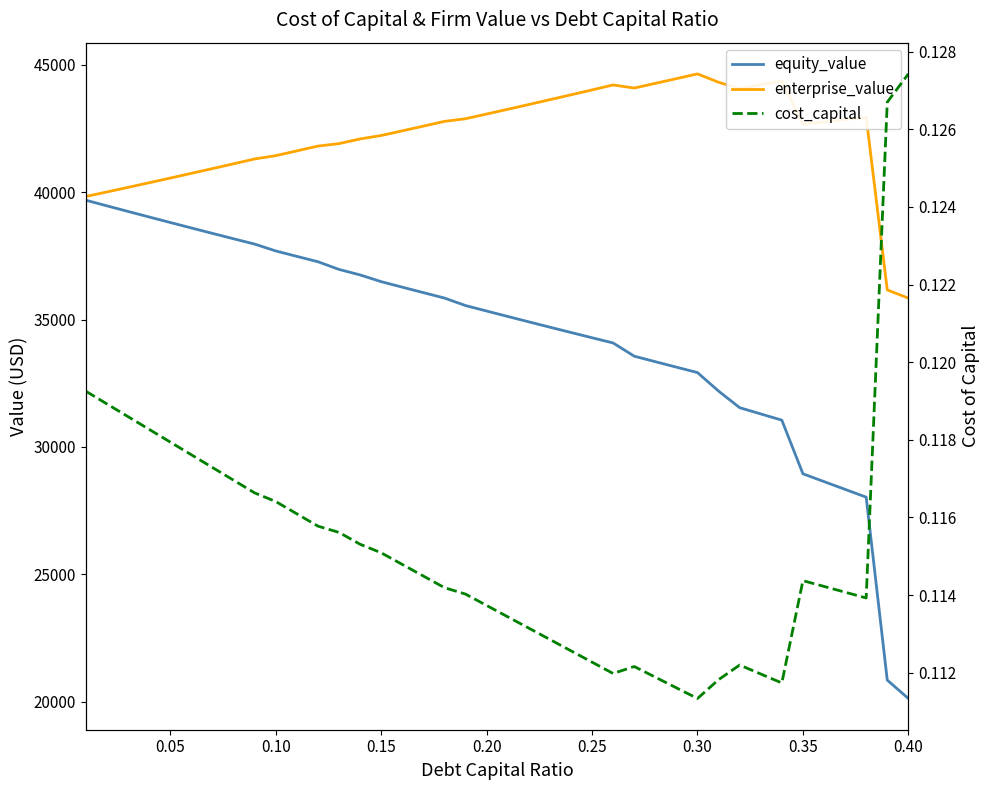

Which series has the widest spread of values?

equity_value